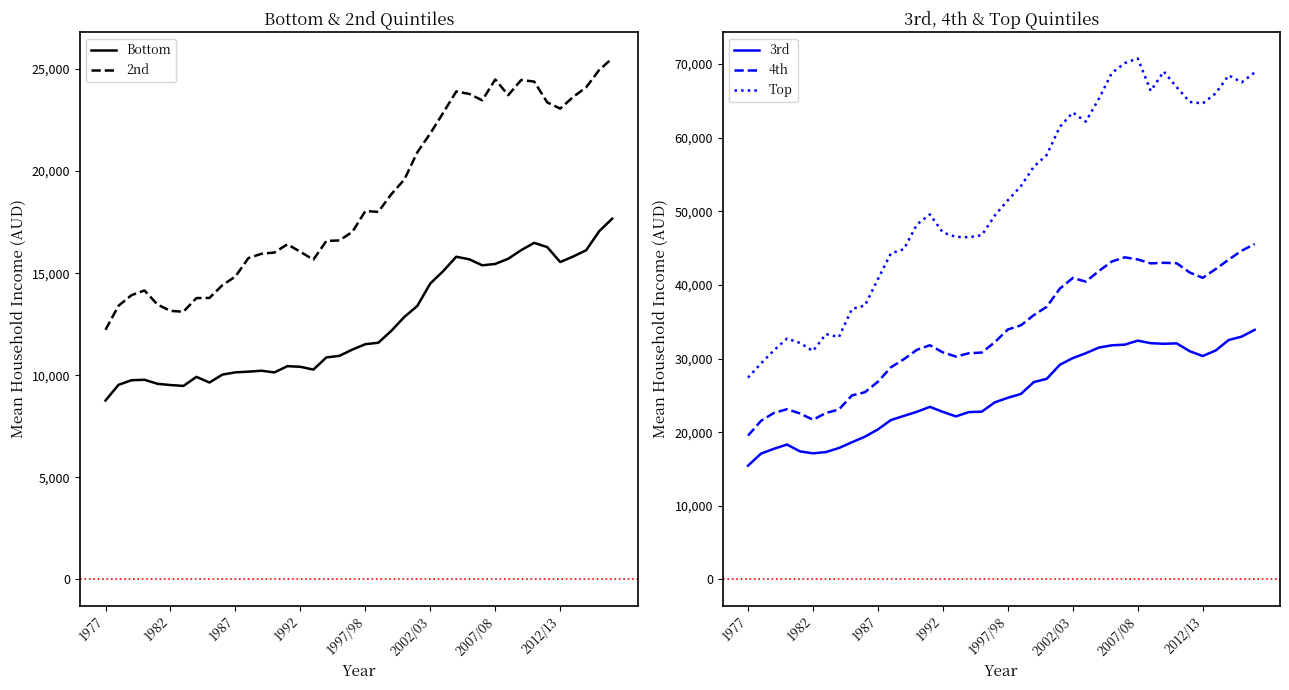

List the series in order of their overall mean, lowest first.

Bottom, 2nd, 3rd, 4th, Top